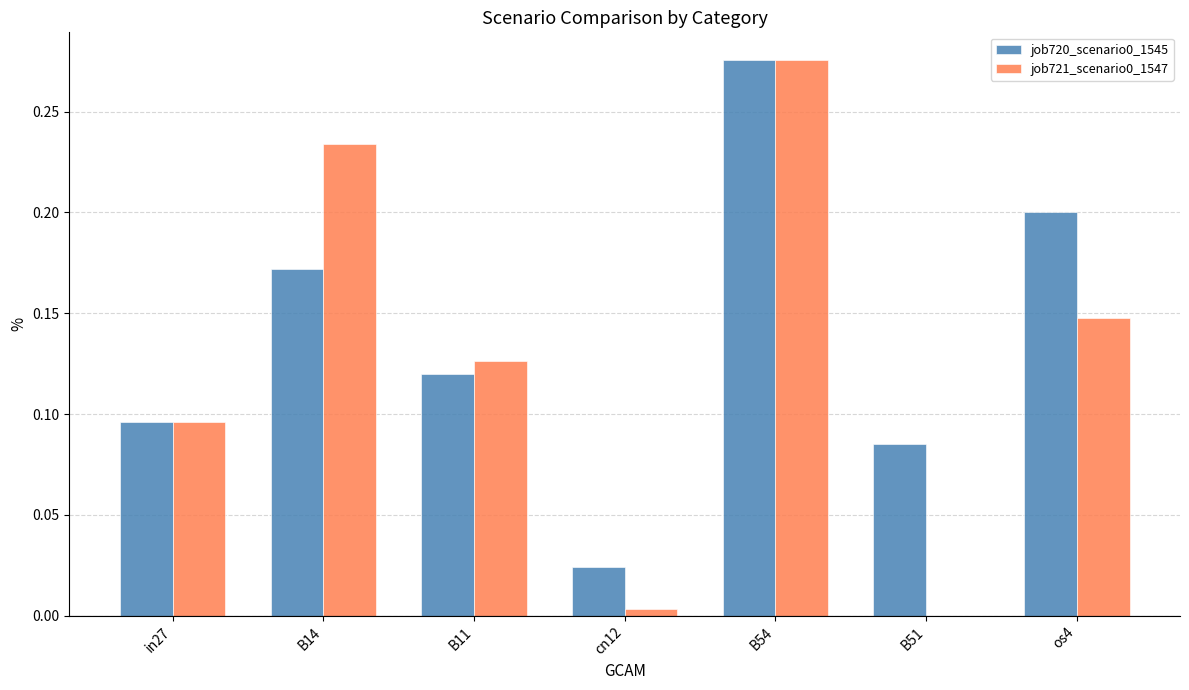

At which category does the chart reach its peak across all series?

B54